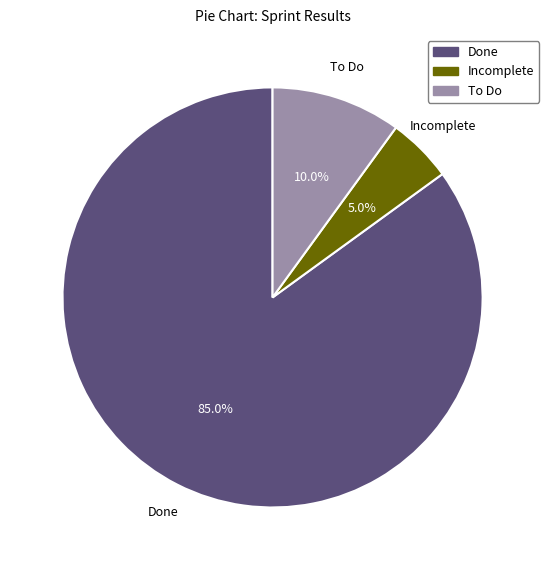

Do Done and To Do together represent more than half of the pie?

Yes